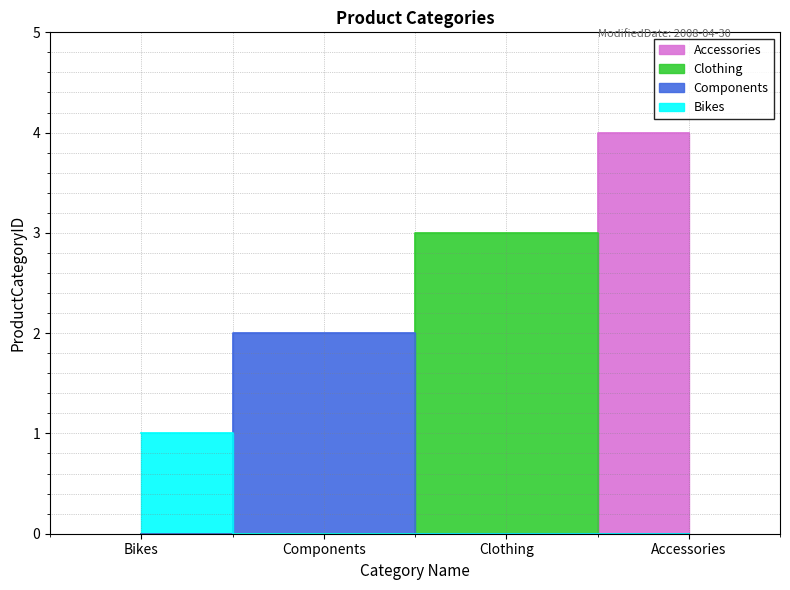

What is the label of the 3rd point from the right?

Components